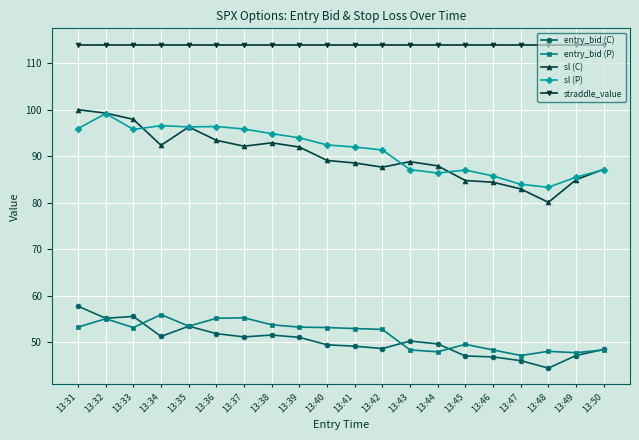

Which series changed the most between 13:35 and 13:48?

sl (C)